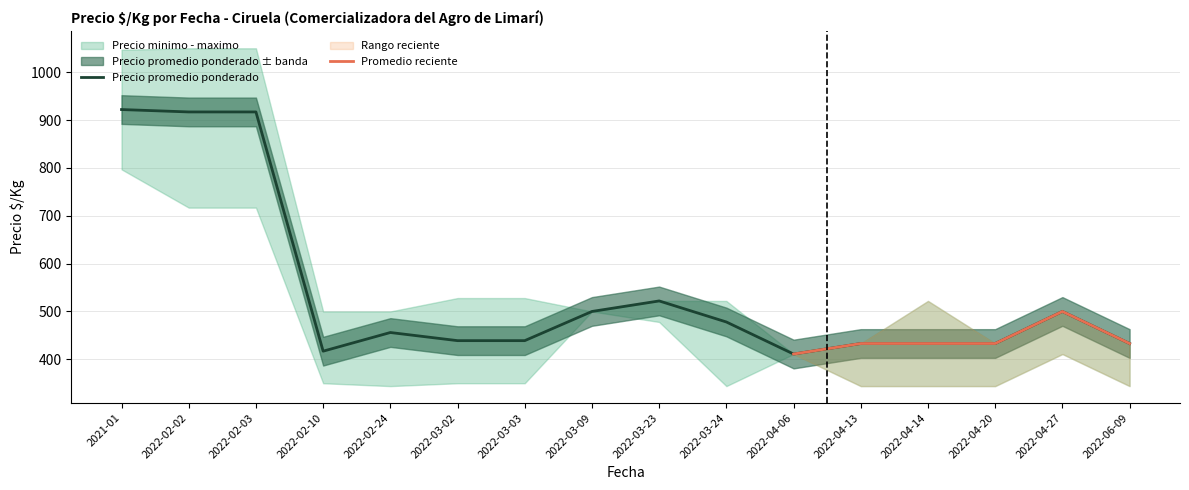

What is the difference between the second highest and minimum values in the Precio minimo series?

373